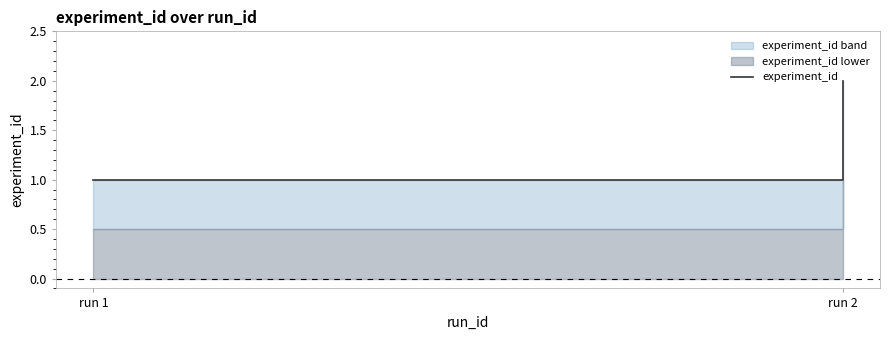

How many values exceed 1?

1